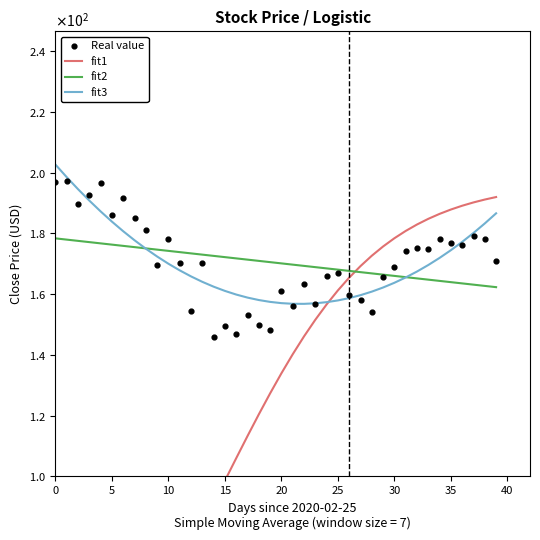

What are all the series names shown in the legend?

fit1, fit2, fit3, Real value